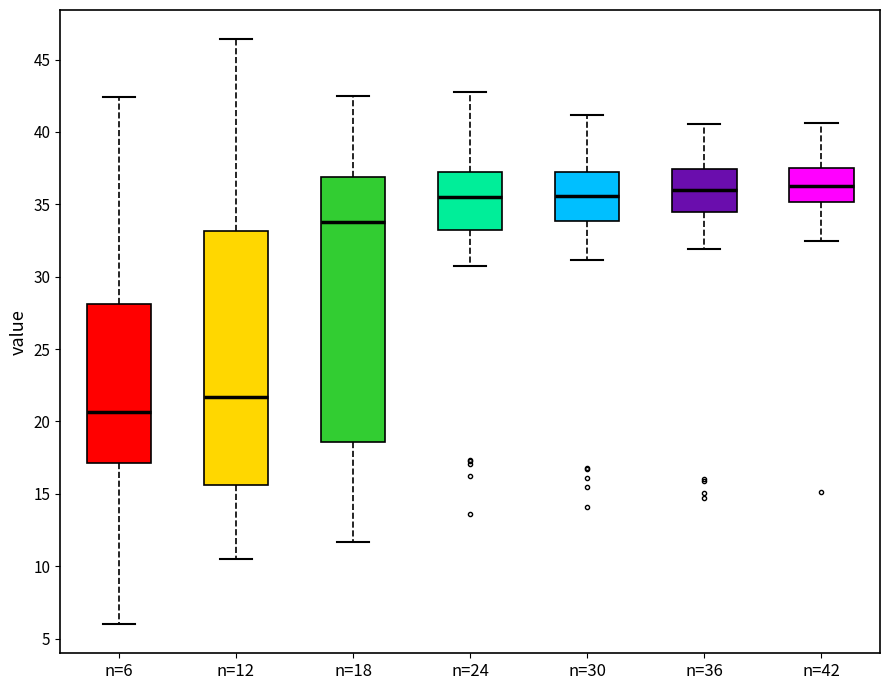

Reading left to right, read every box against the y-axis: the position of its median line, the range the box covers, and the ends of its whiskers. The values are not printed on the chart, so give them approximately, as read against the axis.

n=6: median 20.5, box 17.0 to 28.0, whiskers 6.0 to 42.5
n=12: median 21.5, box 15.5 to 33.0, whiskers 10.5 to 46.5
n=18: median 34.0, box 18.5 to 37.0, whiskers 11.5 to 42.5
n=24: median 35.5, box 33.0 to 37.5, whiskers 30.5 to 43.0
n=30: median 35.5, box 34.0 to 37.0, whiskers 31.0 to 41.0
n=36: median 36.0, box 34.5 to 37.5, whiskers 32.0 to 40.5
n=42: median 36.5, box 35.0 to 37.5, whiskers 32.5 to 40.5